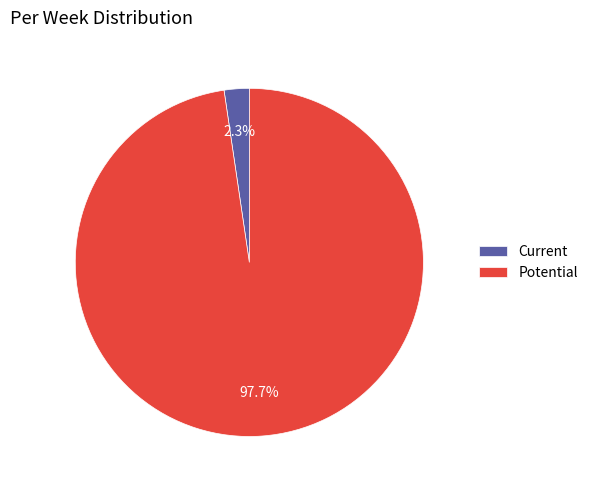

Between Current and Potential, which is larger?

Potential